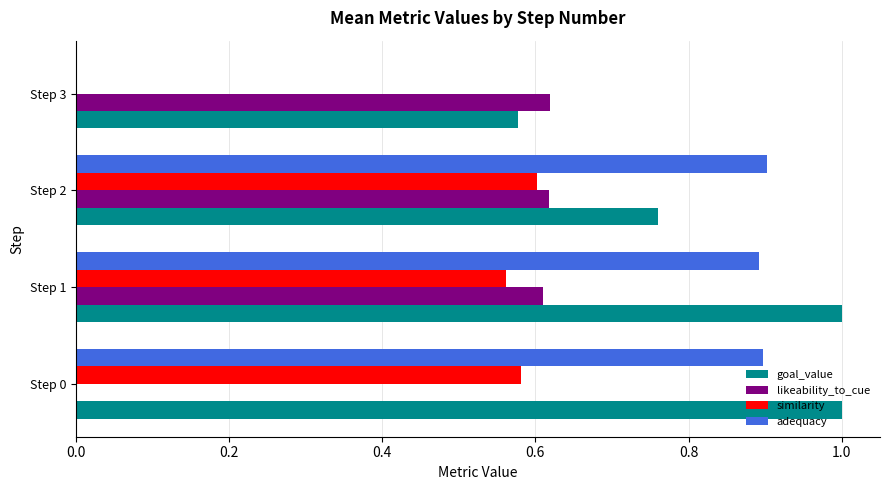

The goal_value series shows 1.0 at Step 1. True or false?

True